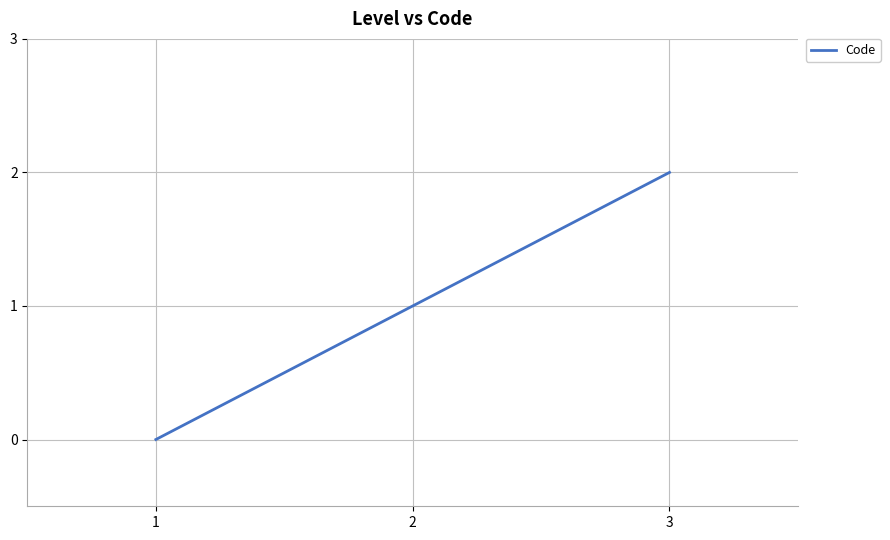

Is this an area chart (filled region under the line)?

No